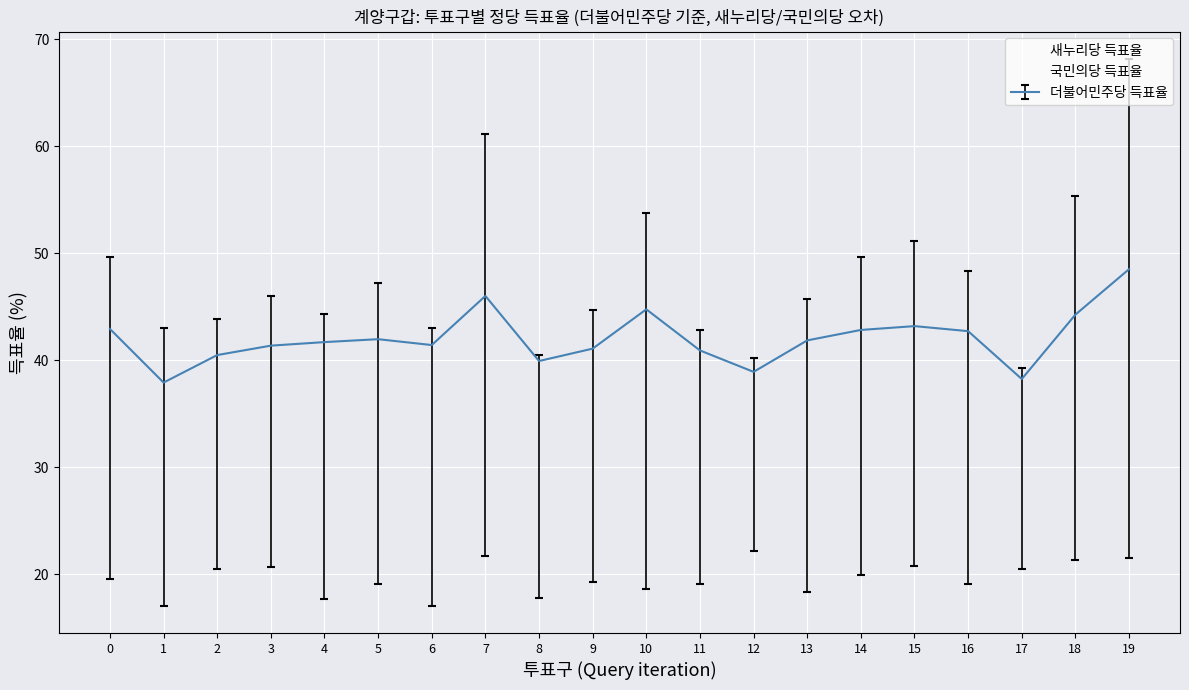

Is this an area chart (filled region under the line)?

No